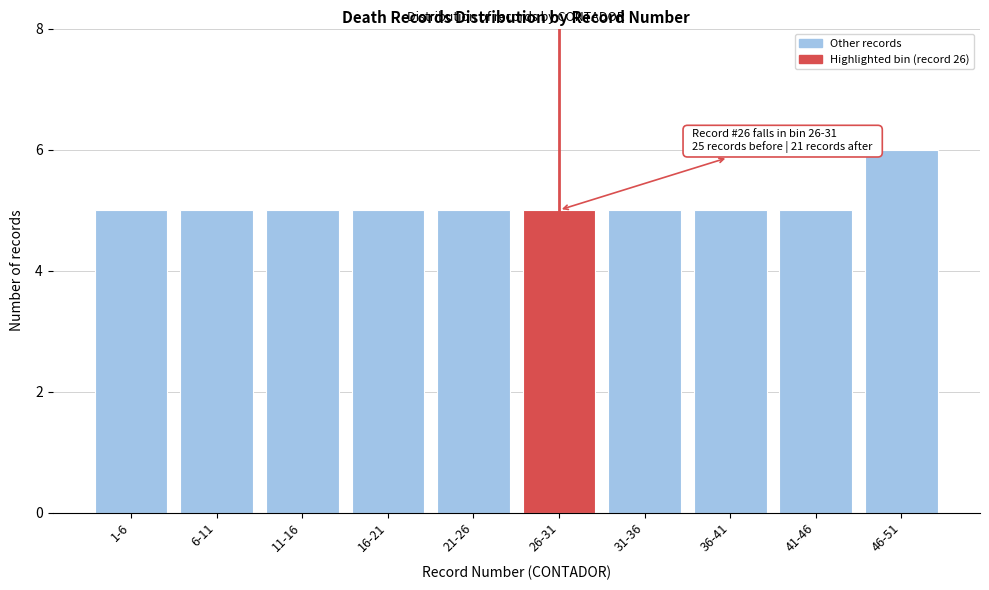

Reading left to right, transcribe all the data shown in this chart.

1-6=5	6-11=5	11-16=5	16-21=5	21-26=5	26-31=5	31-36=5	36-41=5	41-46=5	46-51=6